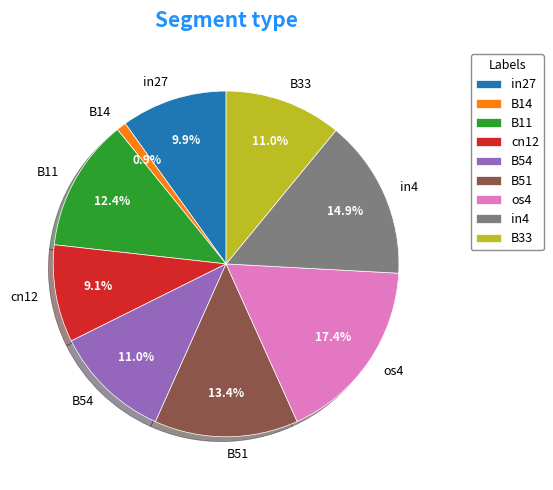

To the nearest percent, what percentage of the pie is B51?

13%